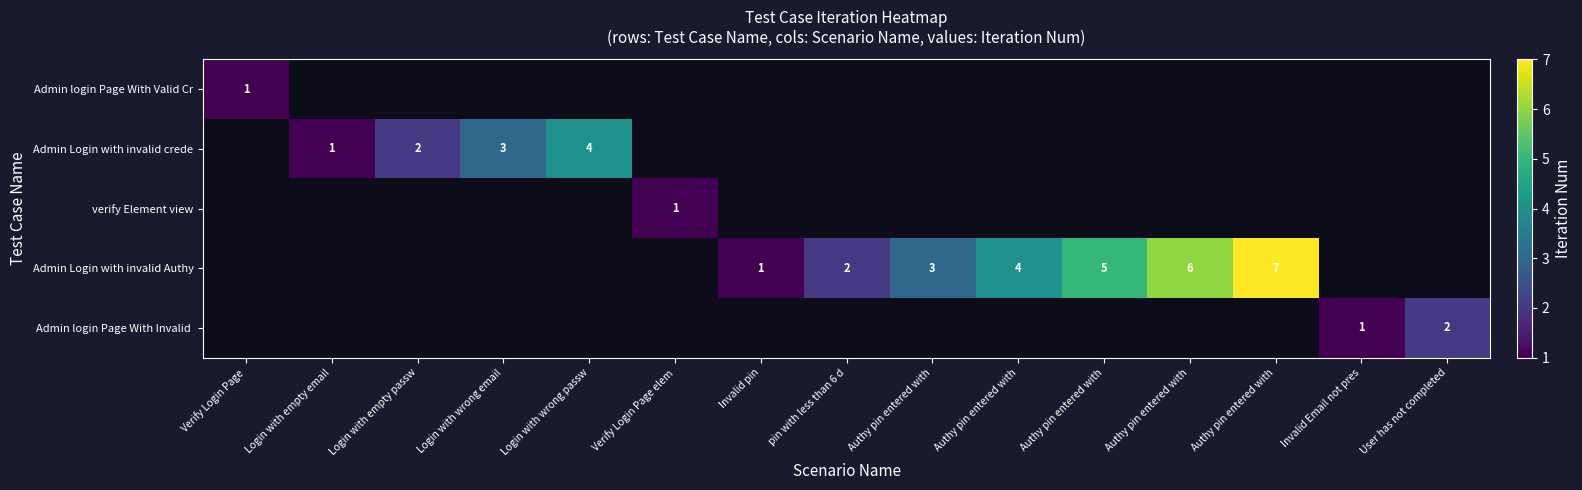

At Login with wrong email, list the series in order from smallest to largest.

Admin login Page With Valid Cr, Admin Login with invalid crede, verify Element view, Admin Login with invalid Authy, Admin login Page With Invalid